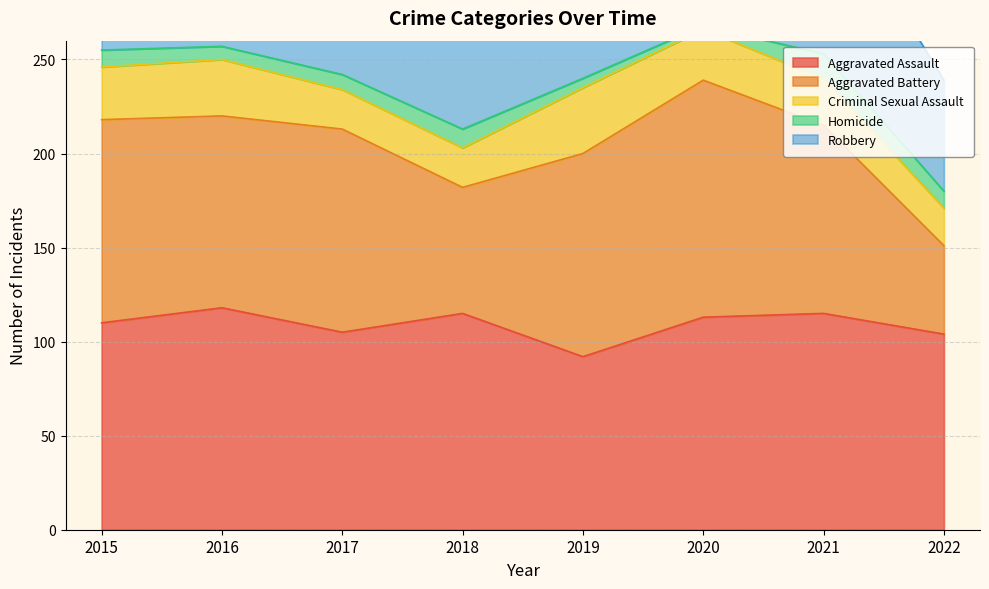

At which category does Aggravated Battery reach its first local valley?

2016